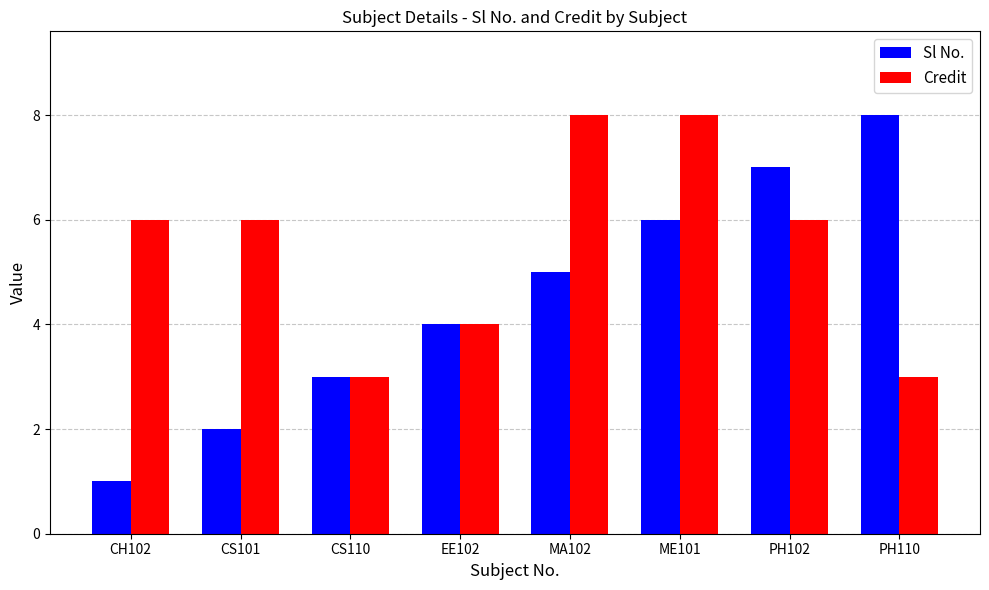

Rank the series by their average value, from lowest to highest.

Sl No., Credit